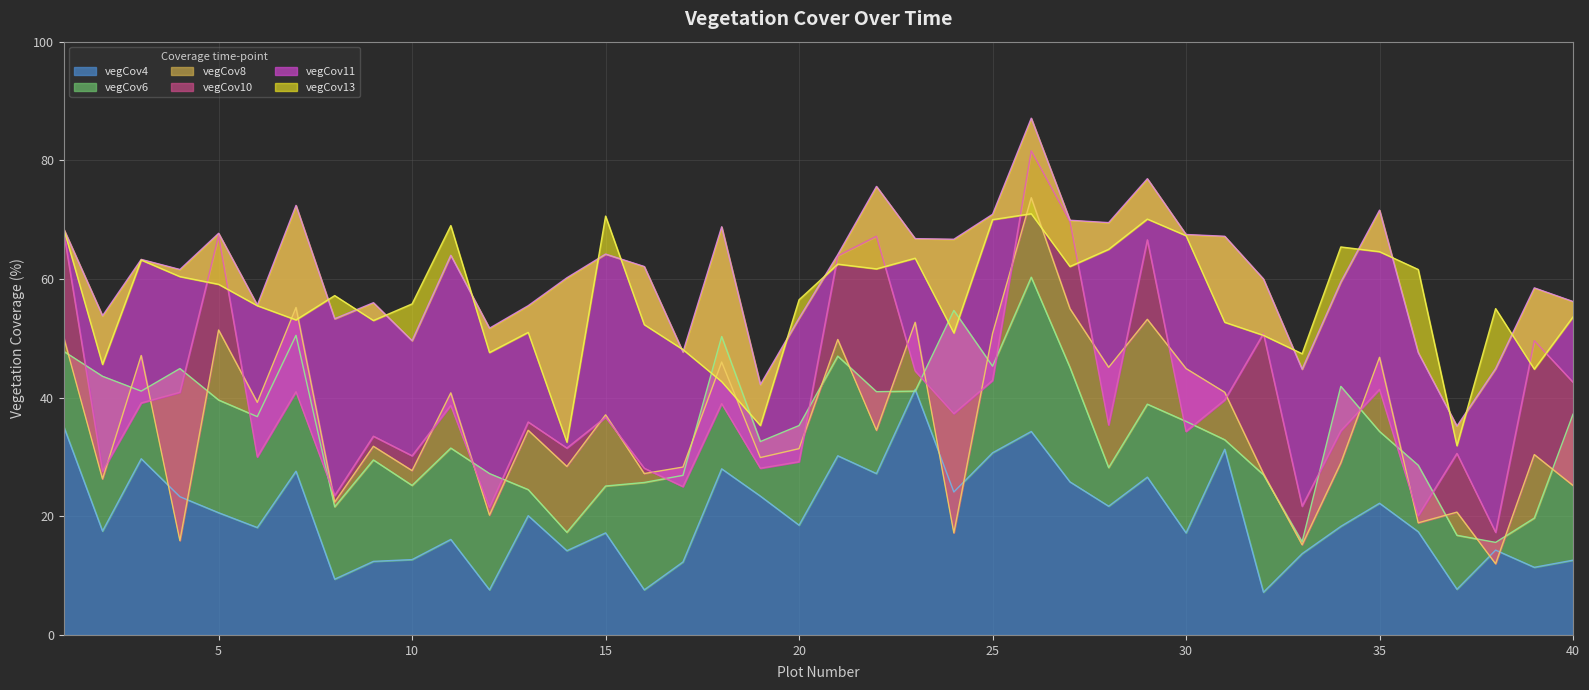

What is the difference between the maximum and minimum values in the vegCov8 series?

61.7